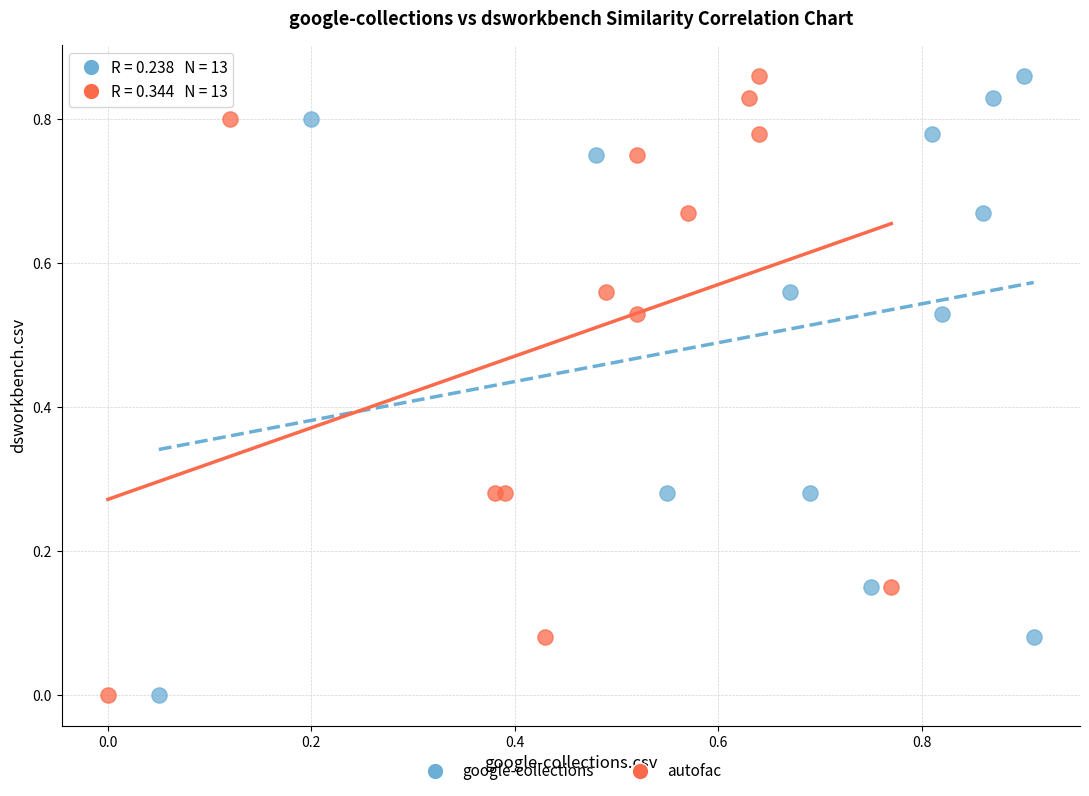

What are all the series names shown in the legend?

google-collections, autofac